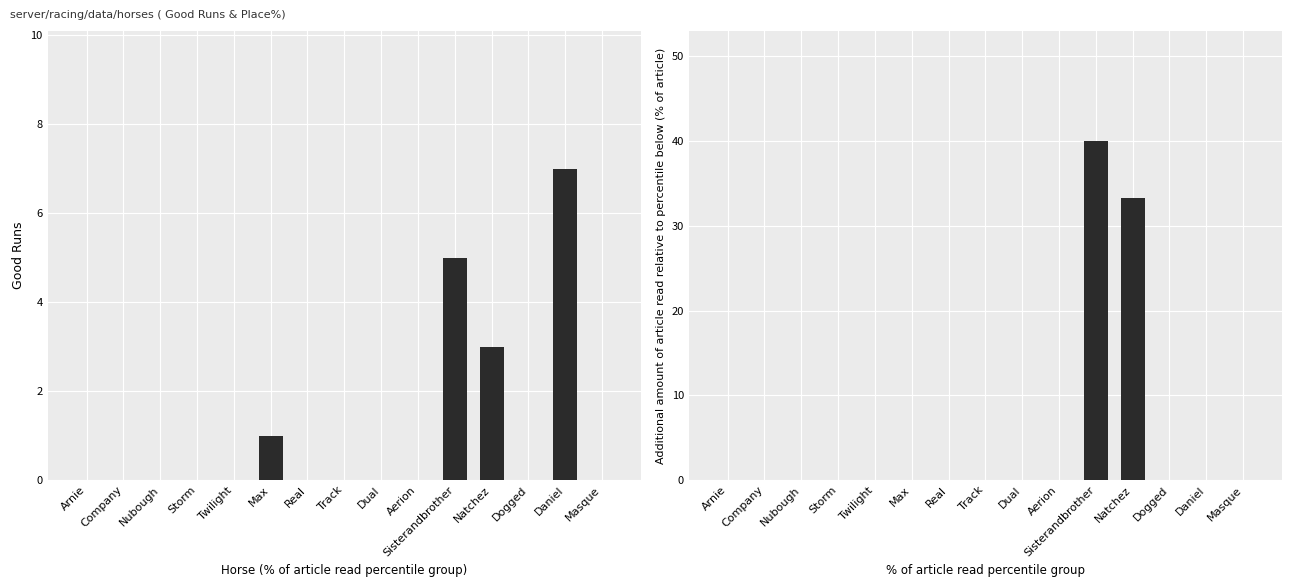

Reading left to right, transcribe all the data shown in this chart.

Good Runs: Arnie=0.0	Company=0.0	Nubough=0.0	Storm=0.0	Twilight=0.0	Max=1.0	Real=0.0	Track=0.0	Dual=0.0	Aerion=0.0	Sisterandbrother=5.0	Natchez=3.0	Dogged=0.0	Daniel=7.0	Masque=0.0
Good Place%: Arnie=0.0	Company=0.0	Nubough=0.0	Storm=0.0	Twilight=0.0	Max=0.0	Real=0.0	Track=0.0	Dual=0.0	Aerion=0.0	Sisterandbrother=40.0	Natchez=33.3	Dogged=0.0	Daniel=0.0	Masque=0.0